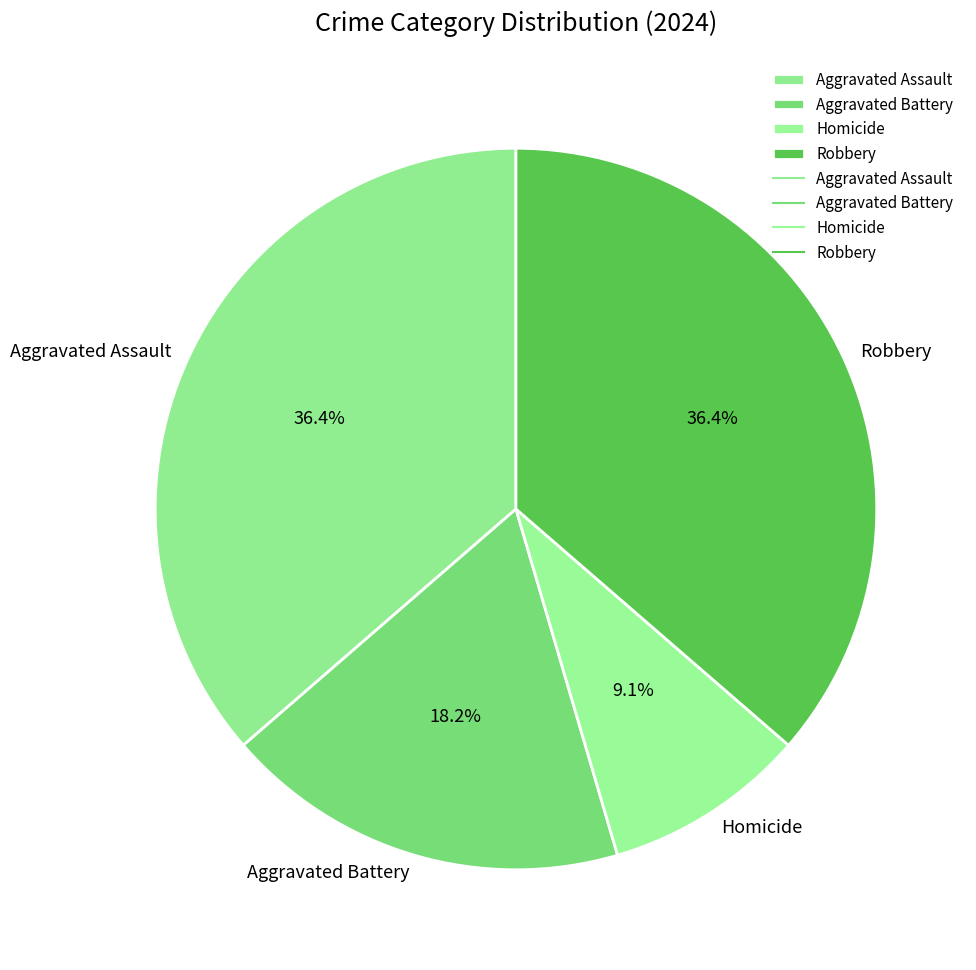

What is the ratio of the value at Aggravated Assault to the value at Robbery?

1.0